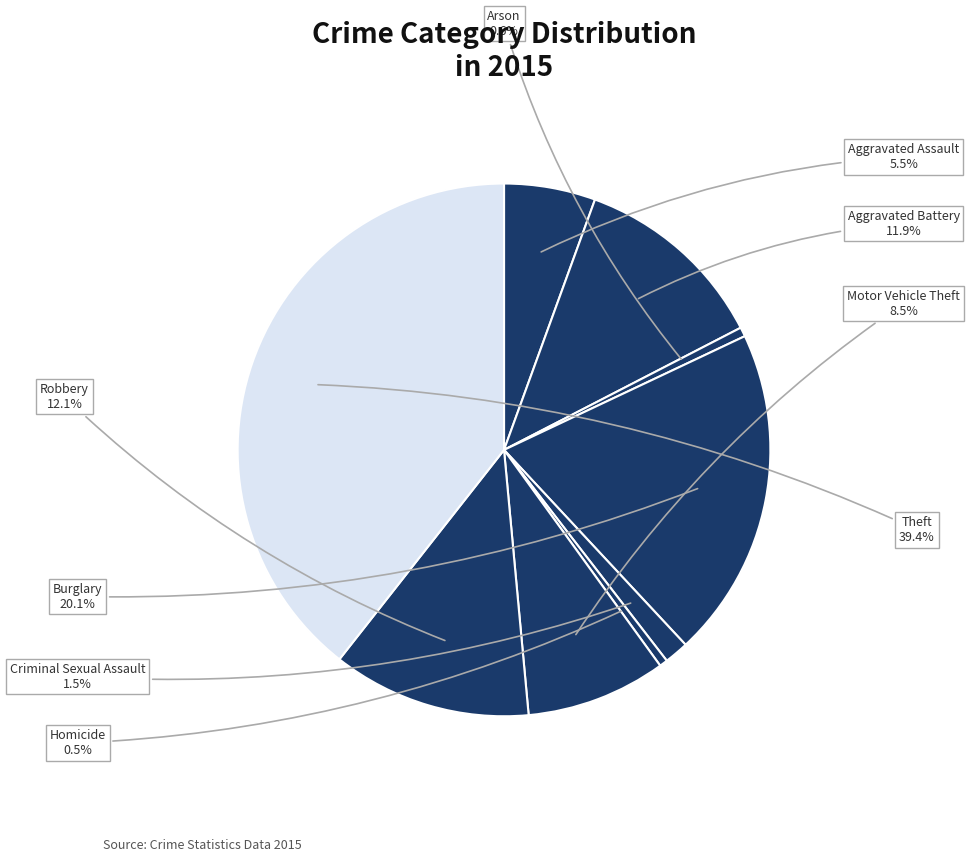

Rank the categories by value from highest to lowest.

Theft, Burglary, Robbery, Aggravated Battery, Motor Vehicle Theft, Aggravated Assault, Criminal Sexual Assault, Arson, Homicide